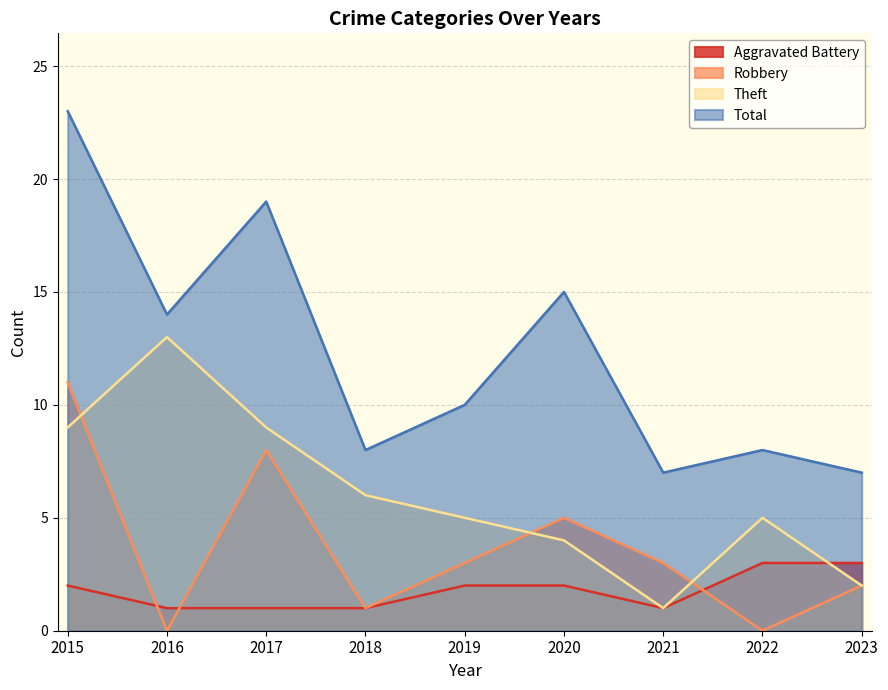

At which label is Total closest to 15?

2020